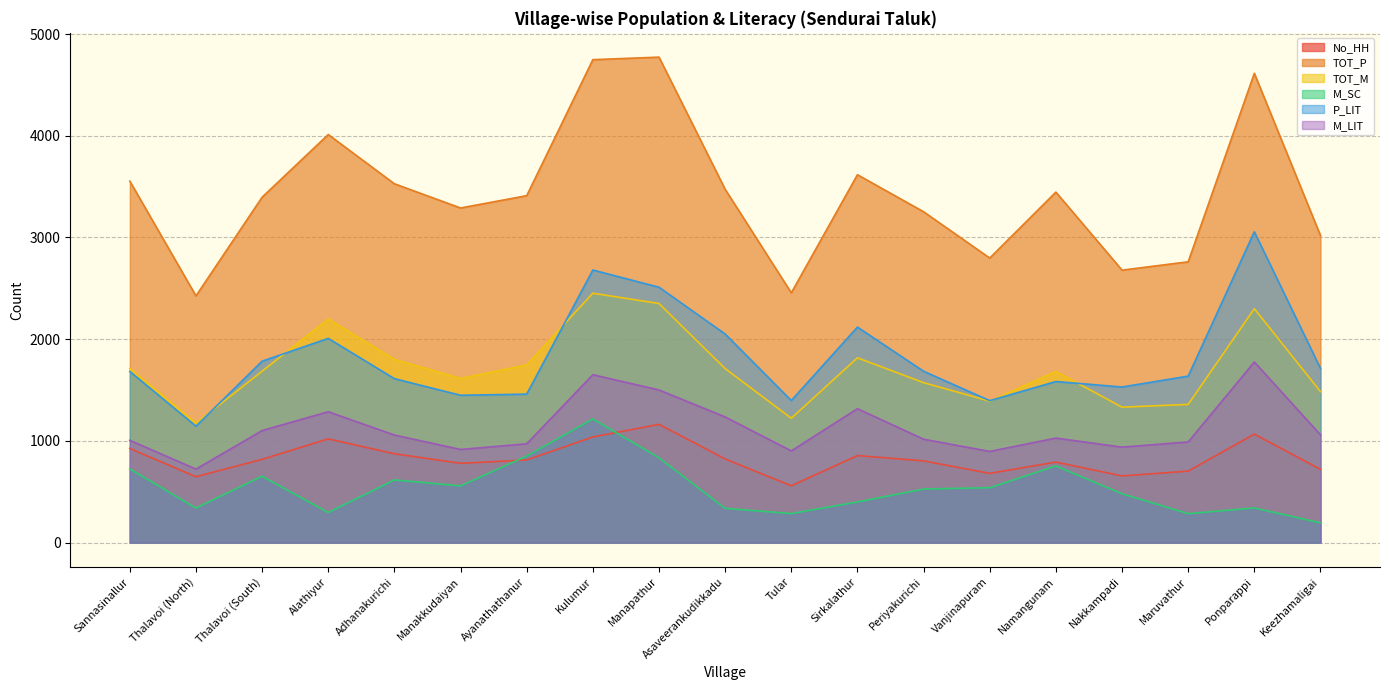

What is the difference between the maximum and minimum values in the TOT_M series?

1277